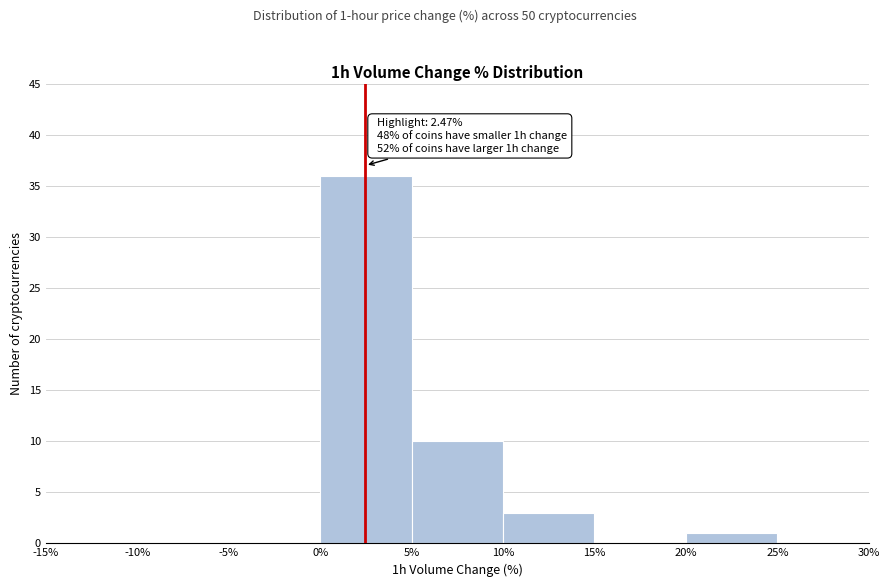

Over which range of the x-axis is the bar tallest?

0% to 5%